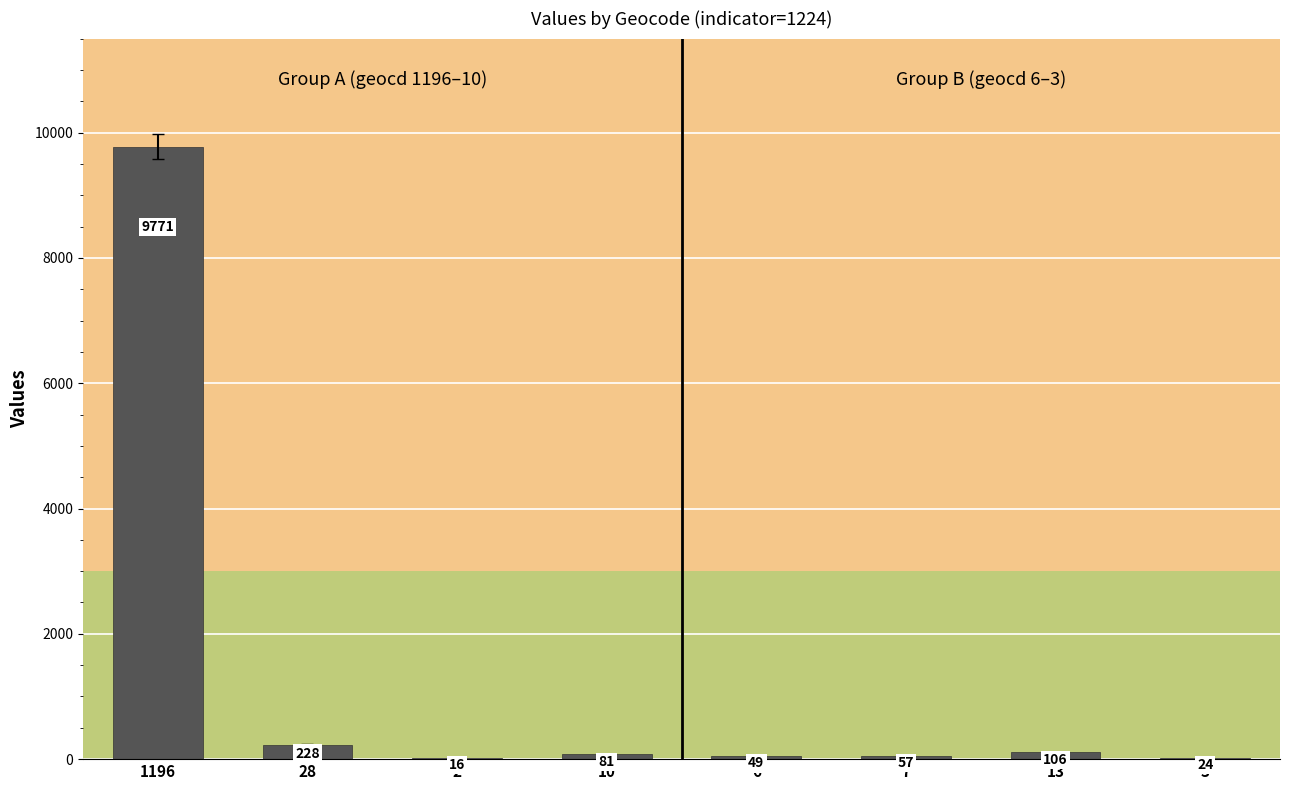

What is the ratio of the value at 7 to the value at 2?

3.6